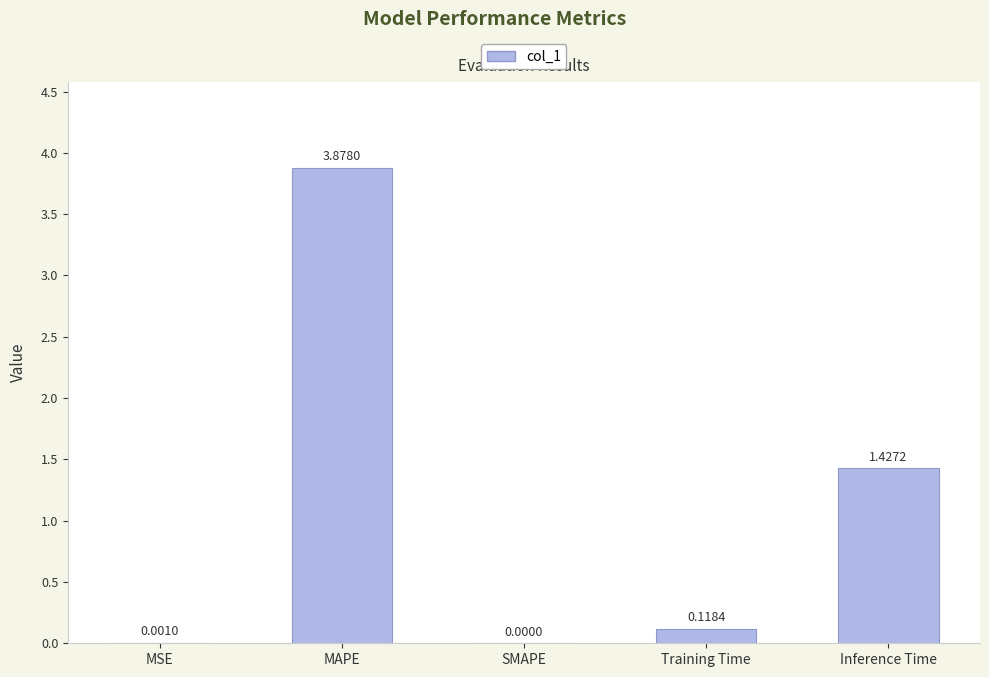

Which category has the highest value across all series?

MAPE